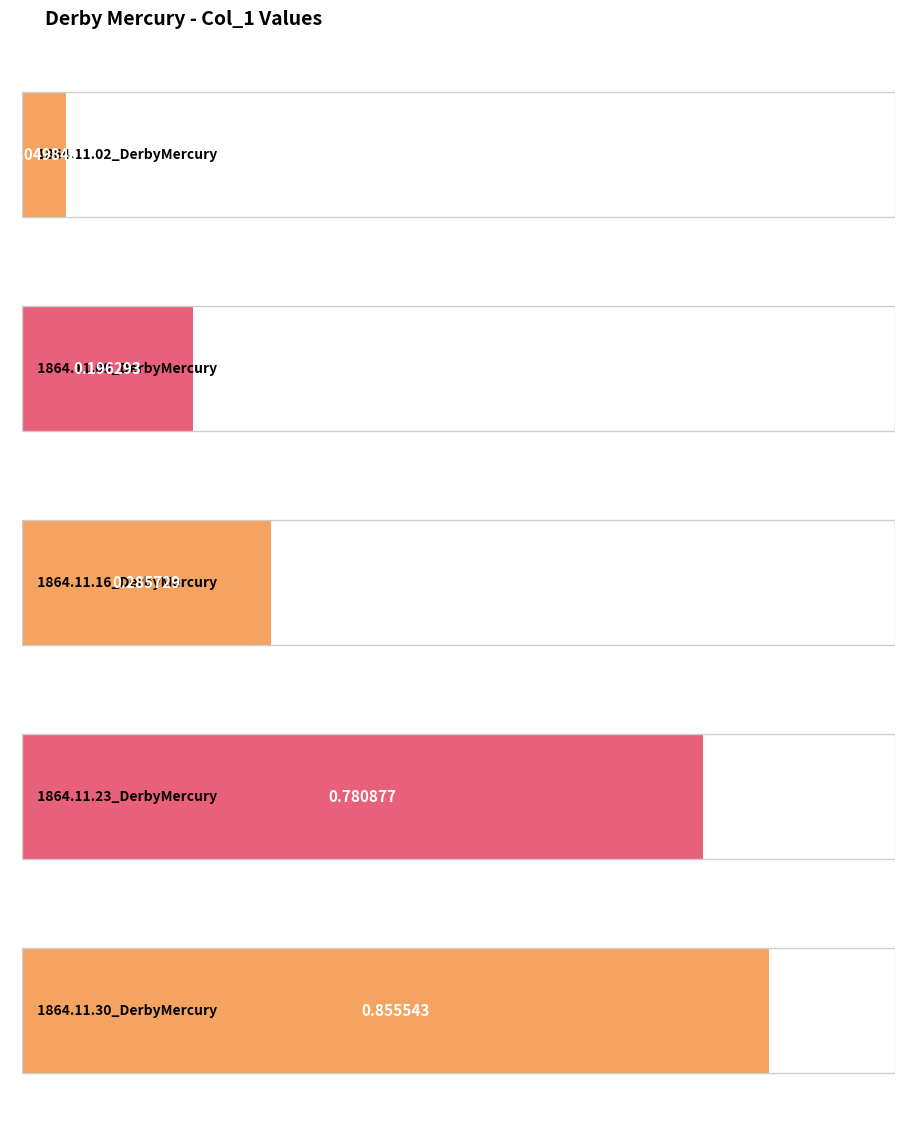

Is it true that the value at 1864.11.30_DerbyMercury is 0.4?

False